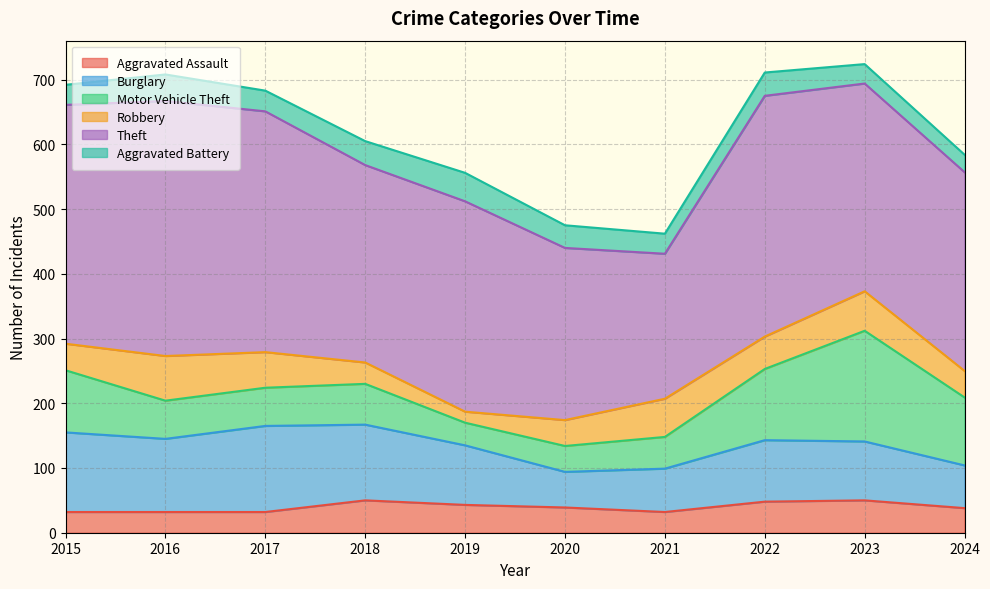

What is the value of the Theft point at the 6th from the left?

266